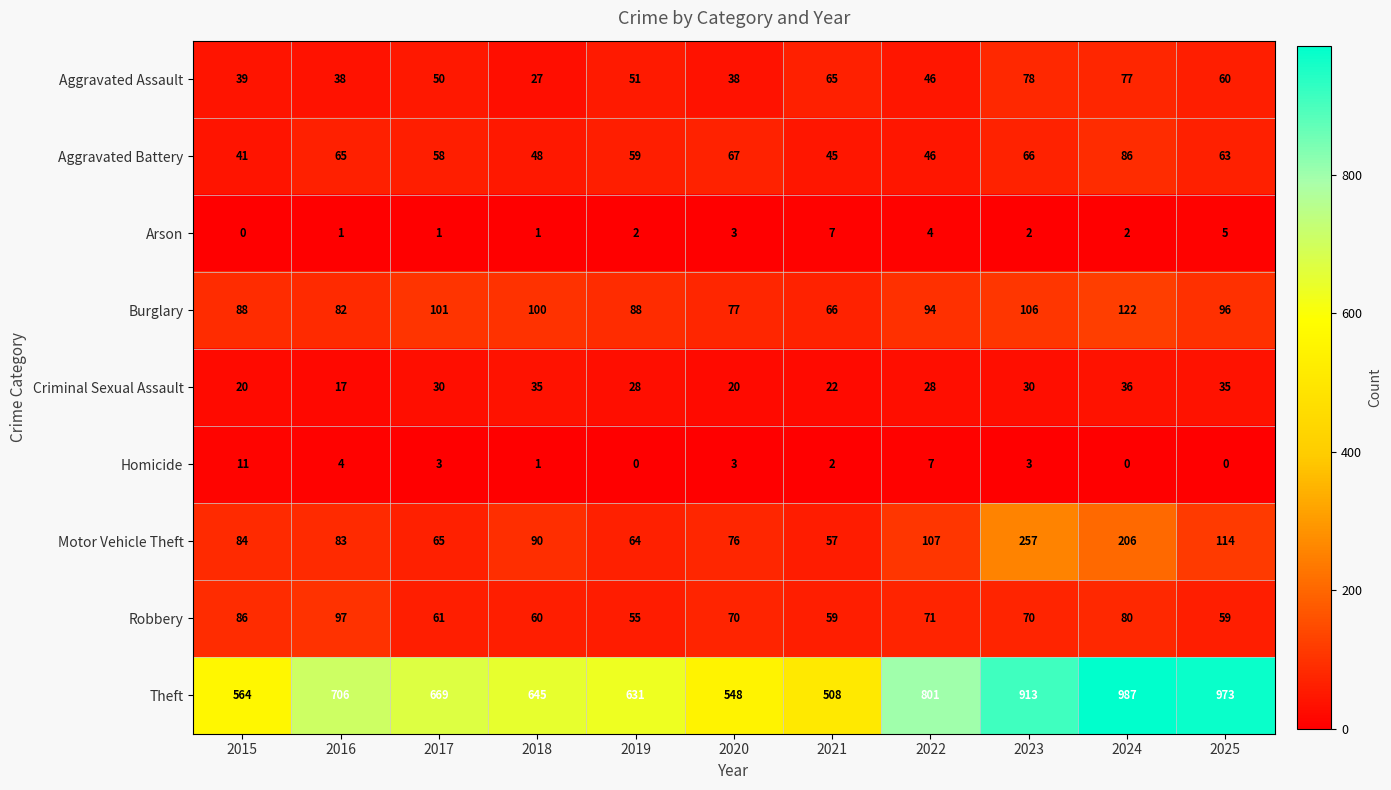

At 2017, list the series in order from largest to smallest.

Theft, Burglary, Motor Vehicle Theft, Robbery, Aggravated Battery, Aggravated Assault, Criminal Sexual Assault, Homicide, Arson